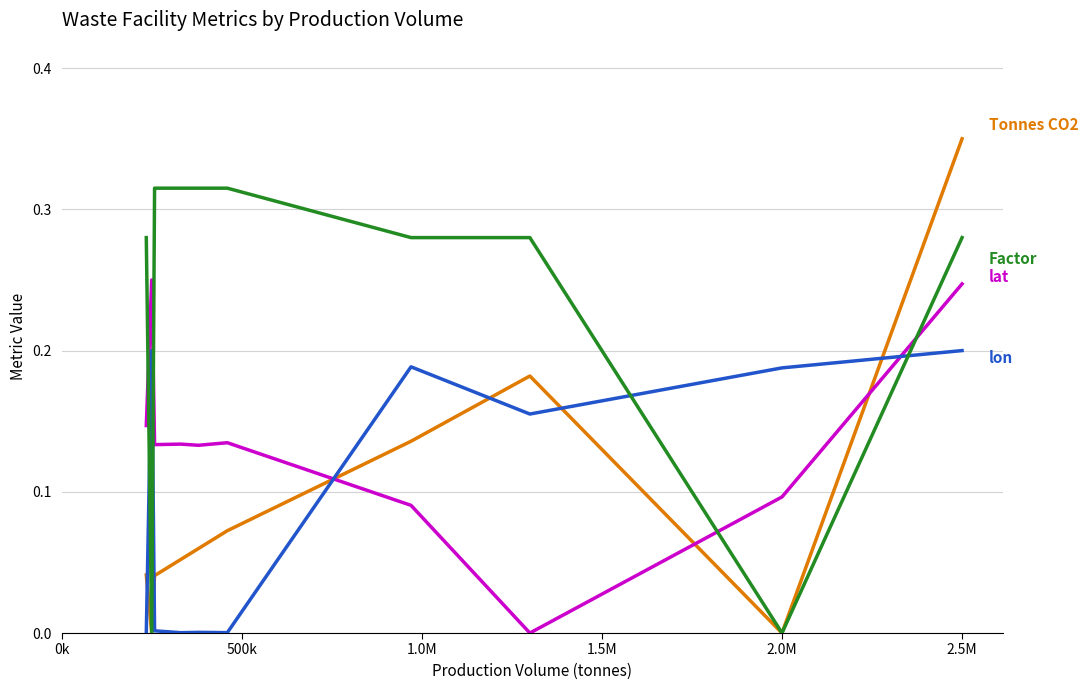

What is the sum of all Tonnes CO2 values?

0.9